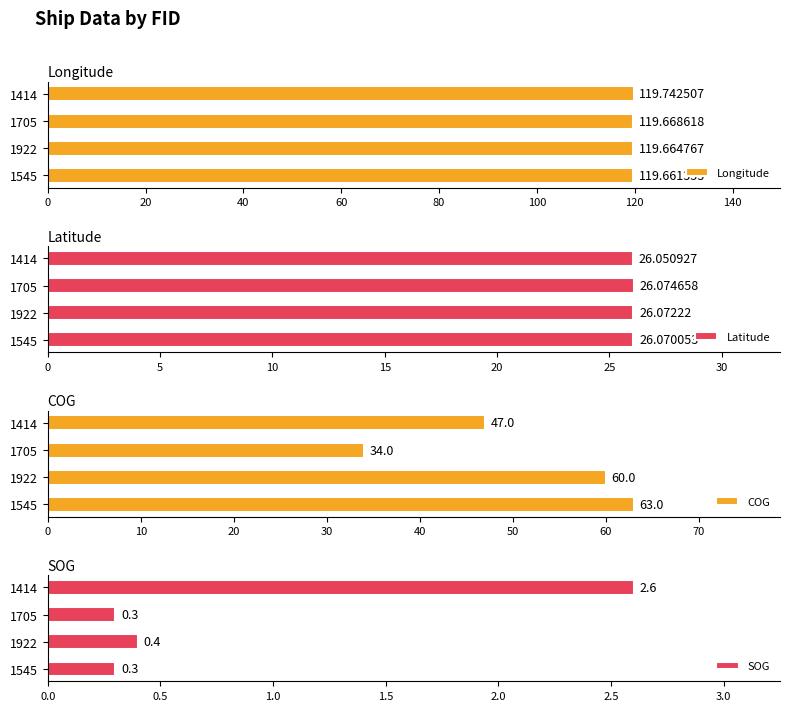

At 40, list the series in order from smallest to largest.

SOG, Latitude, COG, Longitude